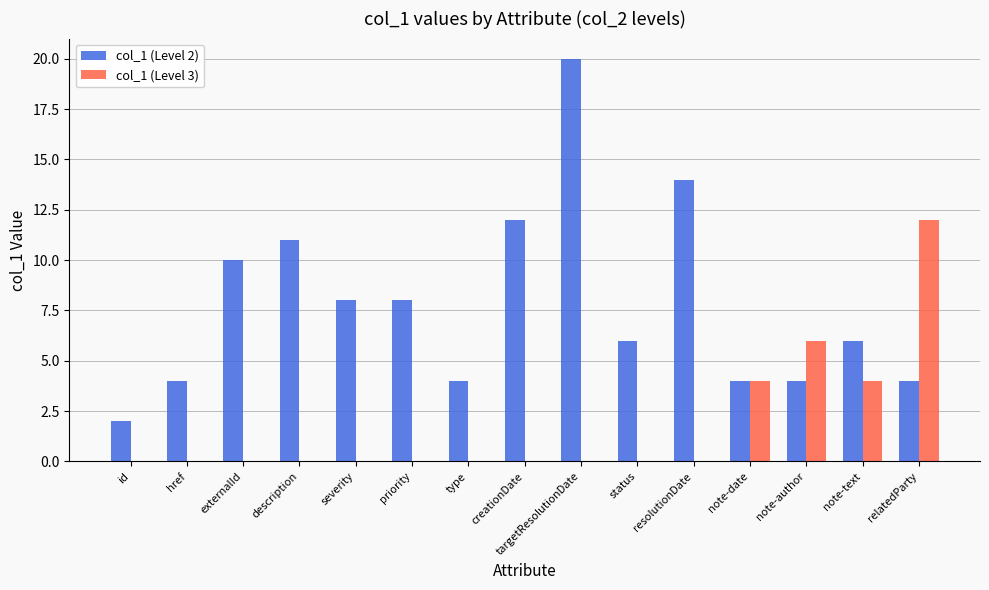

How many groups of bars are there?

15